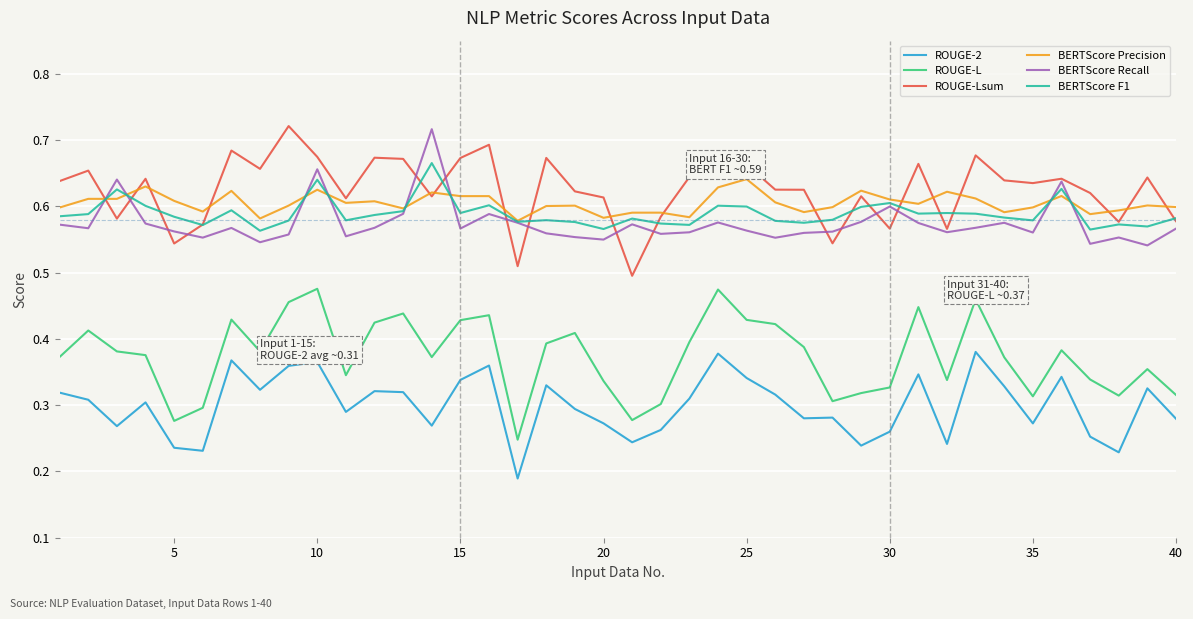

True or false: BERTScore F1 and ROUGE-2 cross at least once.

False